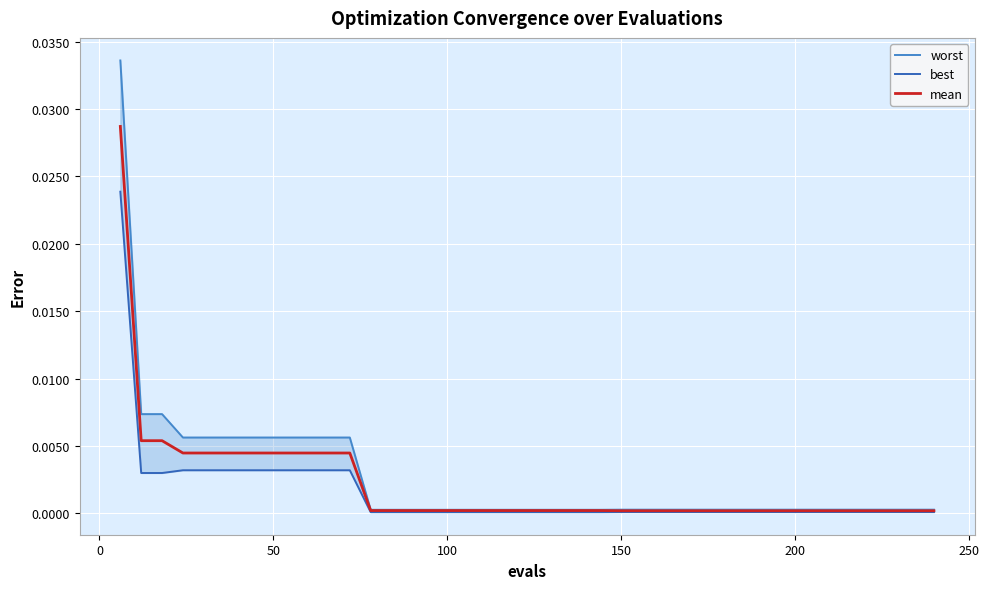

Rank the series by their maximum value, from lowest to highest.

best, mean, worst